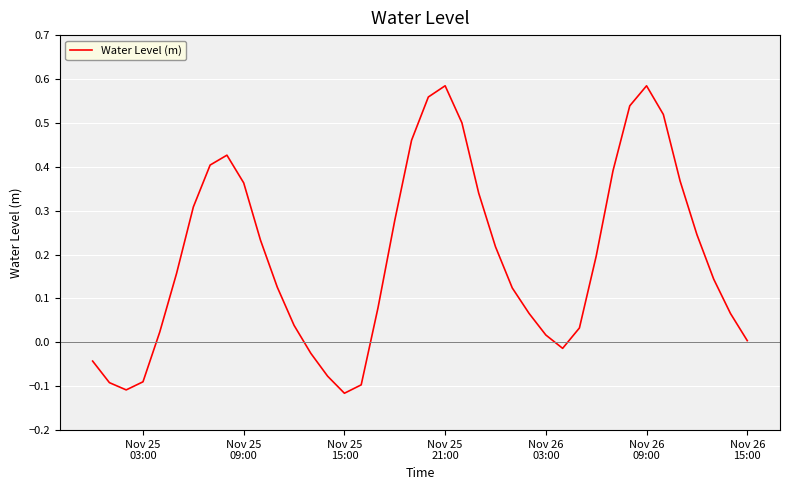

How many positive values are there?

31